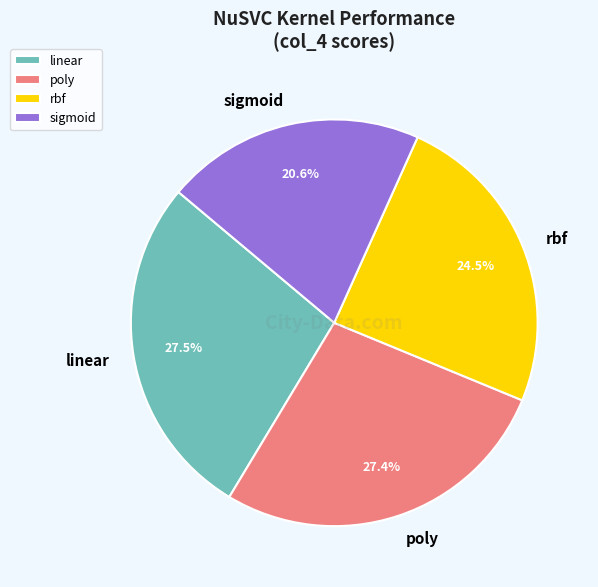

Is it true that poly is 35% of the pie?

False